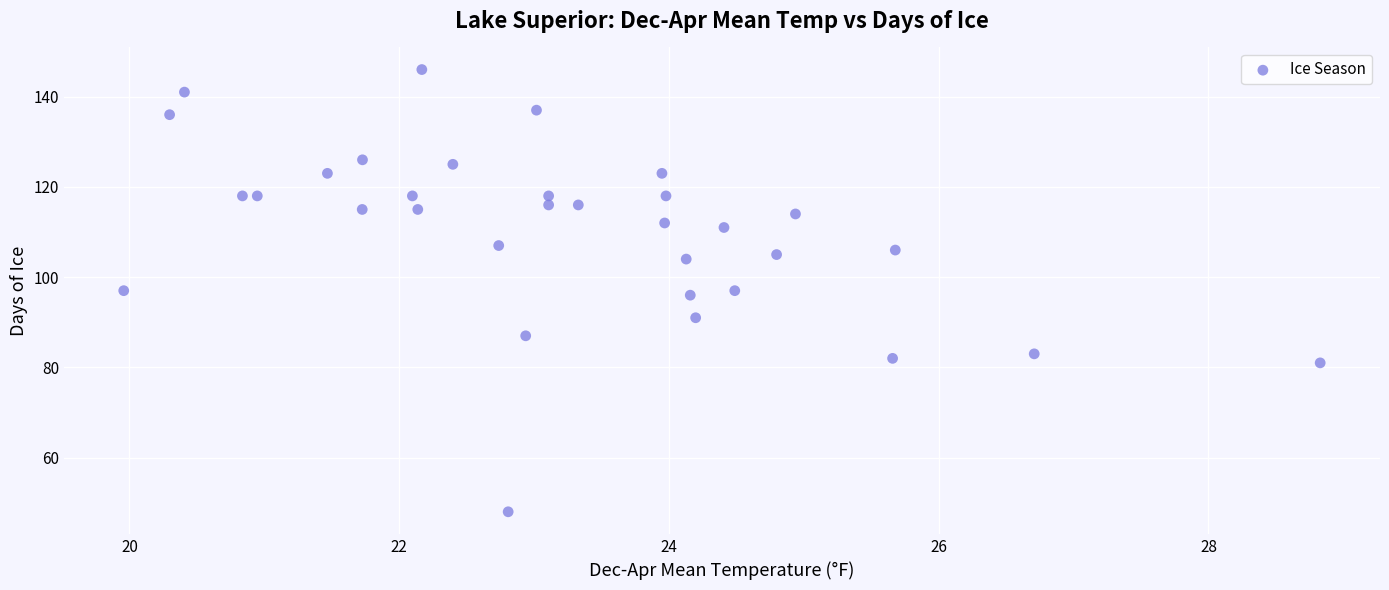

What is the range of Y values (max minus min)?

98